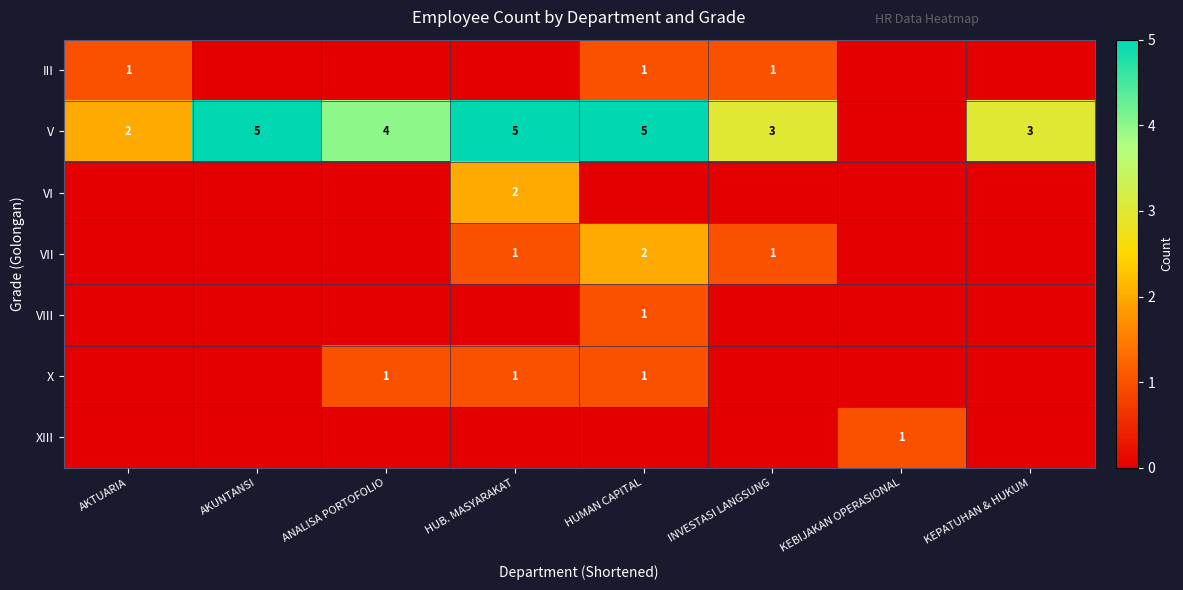

Is the value of III at INVESTASI LANGSUNG greater than the value of V at AKUNTANSI?

No